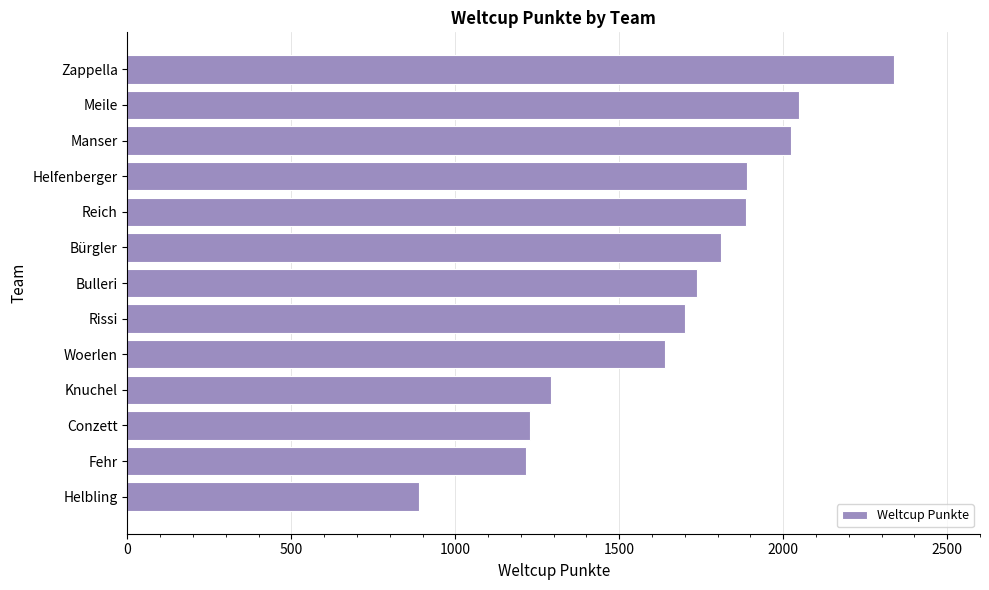

What is the difference between the maximum and minimum values?

1447